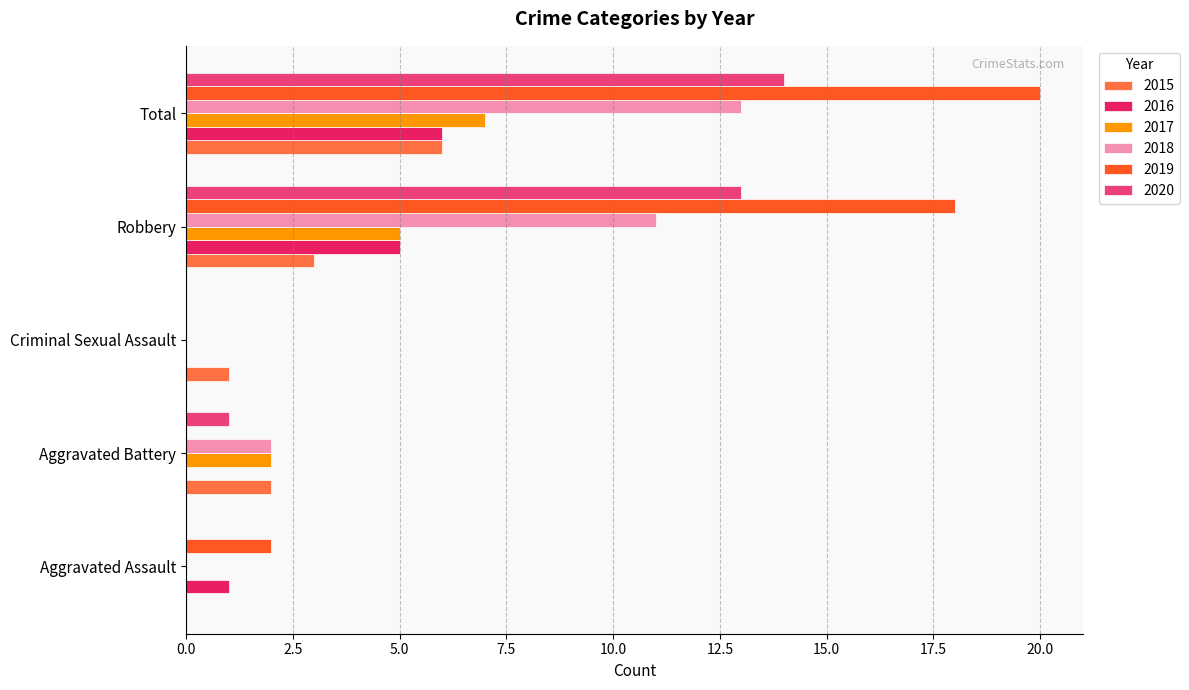

How many 2019 values are between 0 and 18?

4